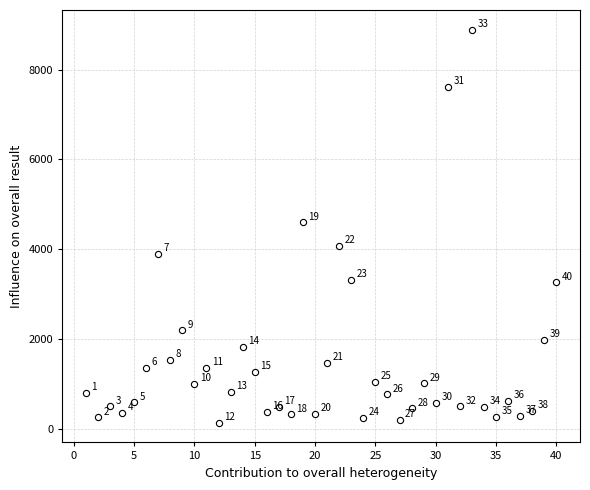

What is the range of Y values (max minus min)?

8759.6